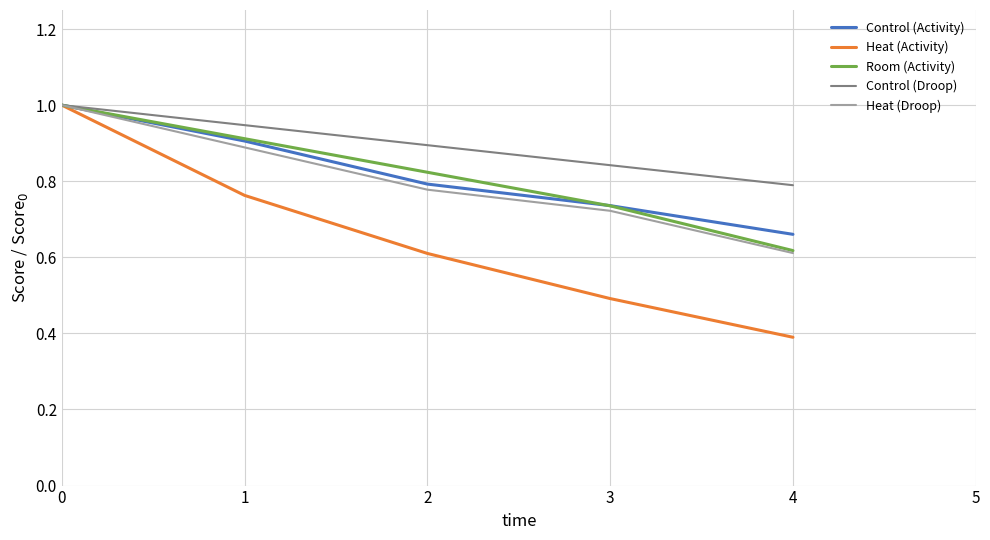

What are all the series names shown in the legend?

Control (Activity), Heat (Activity), Room (Activity), Control (Droop), Heat (Droop)